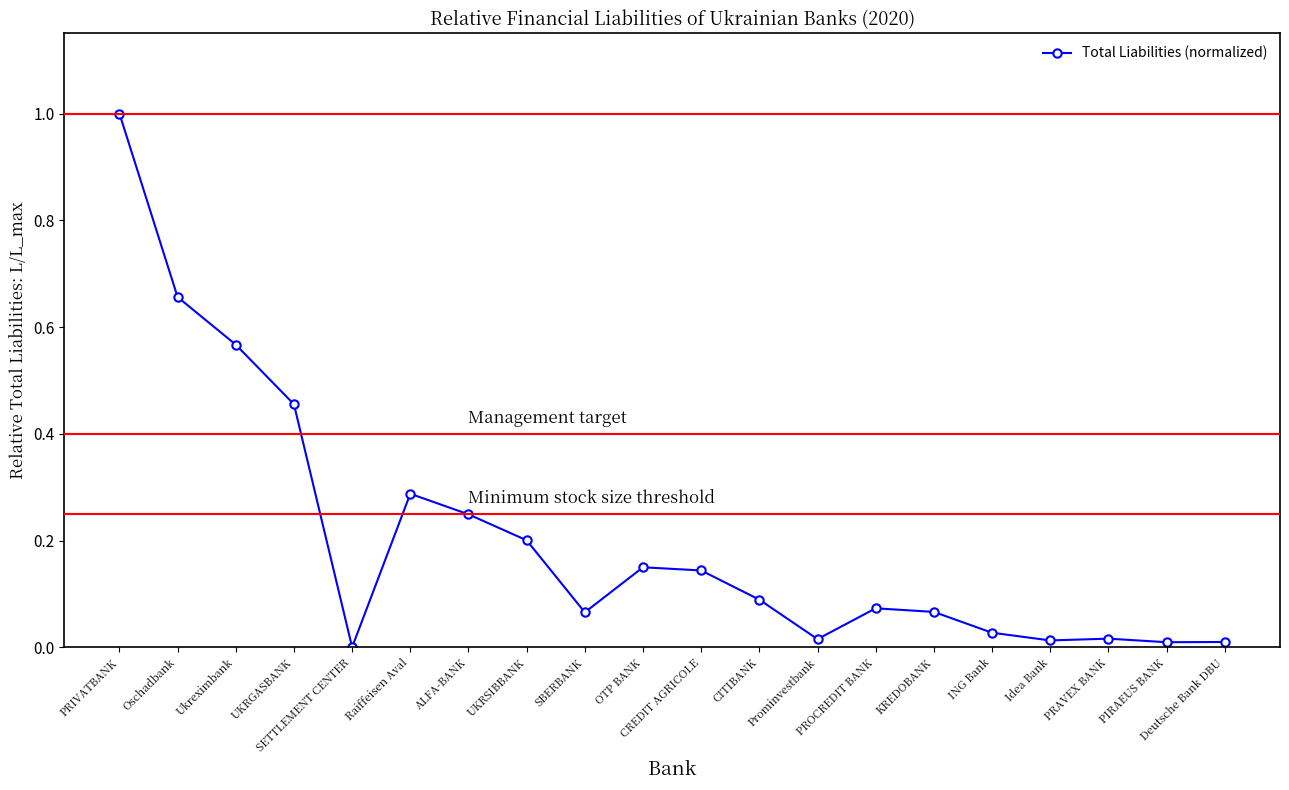

What is the sum of all values?

4.1